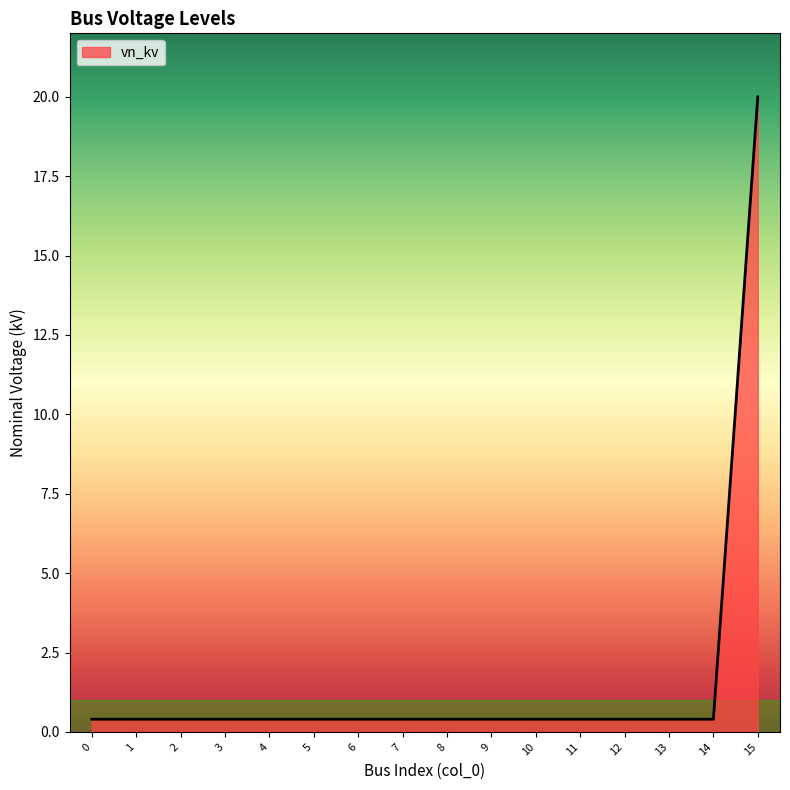

The chart shows a value of 0.4 at 9. True or false?

True